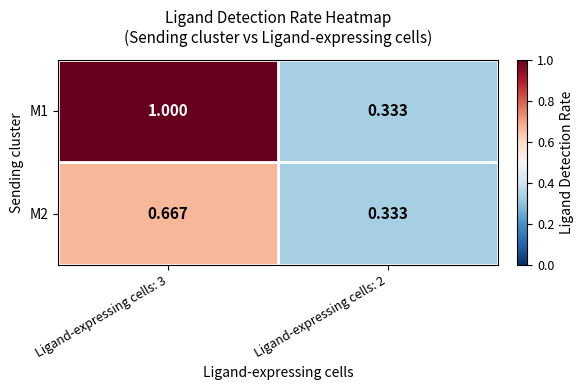

At how many categories does at least one series exceed 0?

2